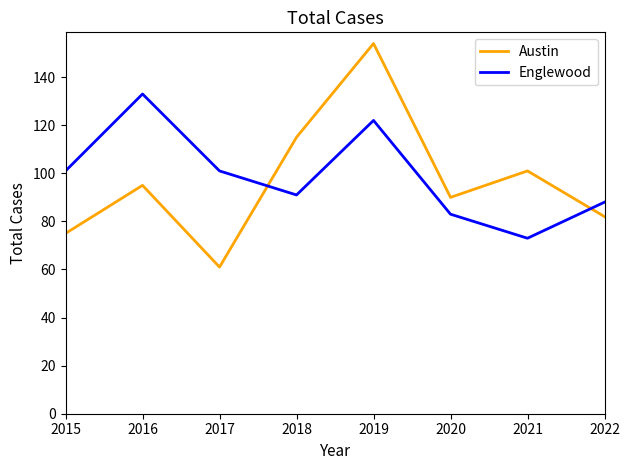

Which series has the widest spread of values?

Austin